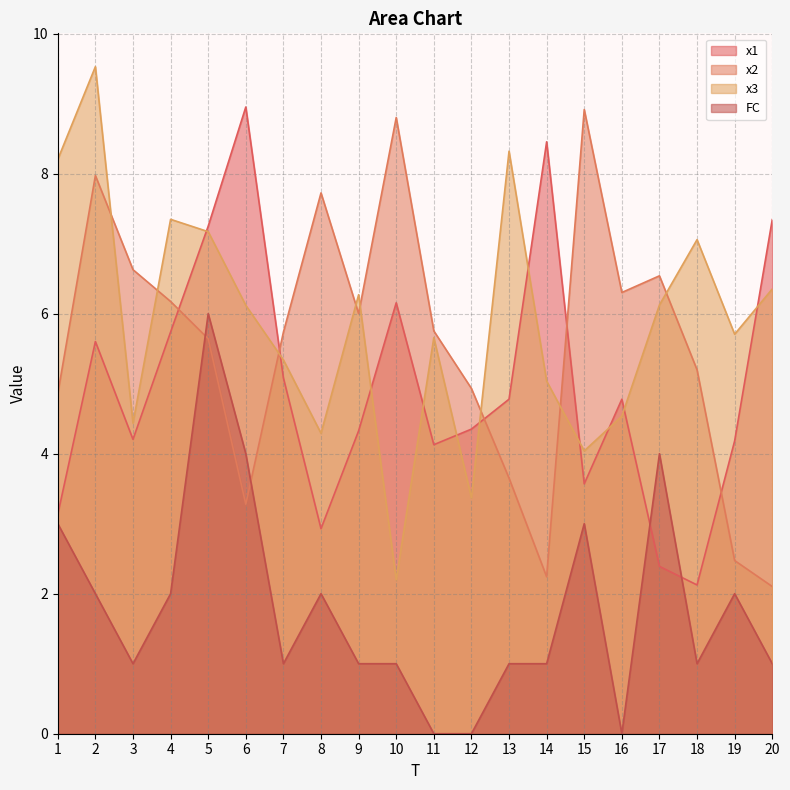

What is the value of the x2 point at the 4th from the left?

6.2